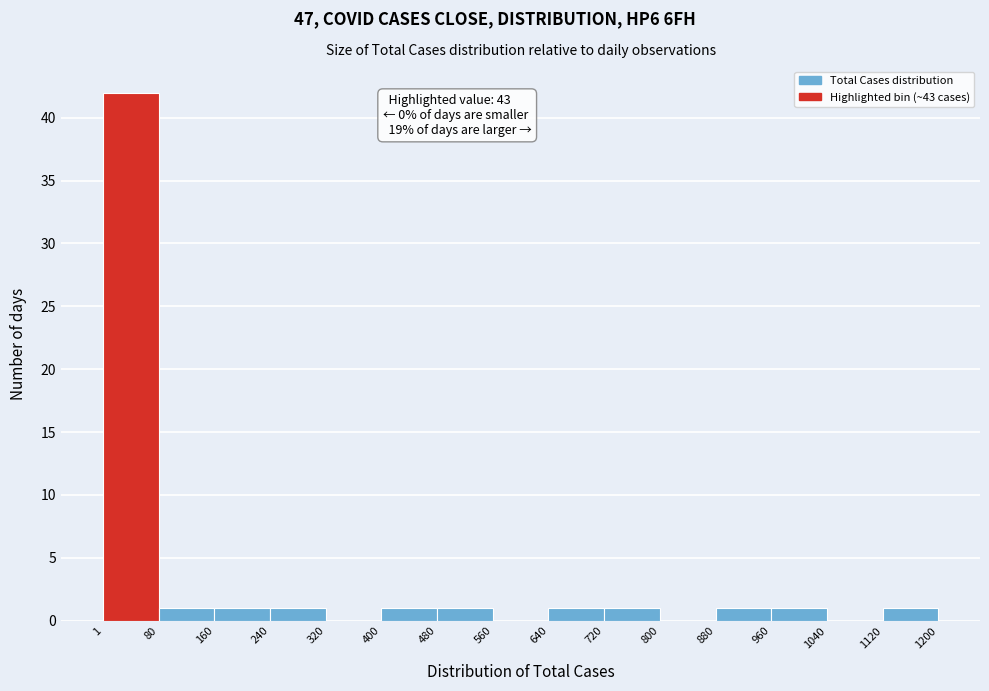

Which range on the x-axis has the tallest bar?

1 to 80